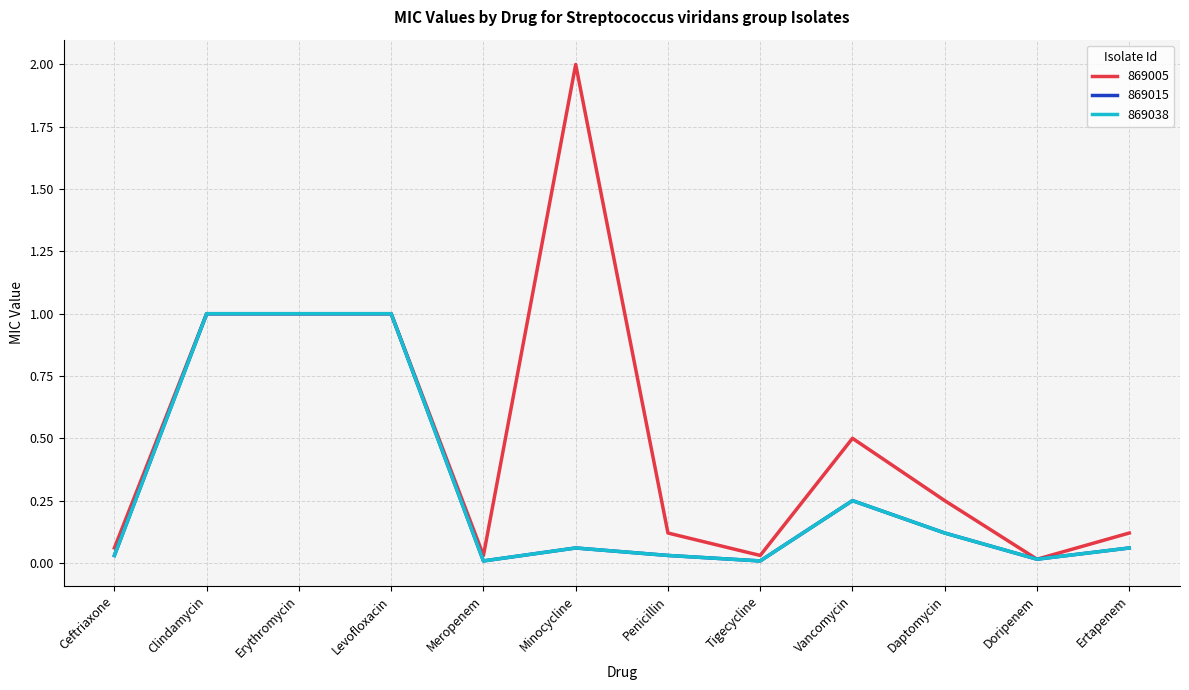

Which series has the largest total across all categories?

869005